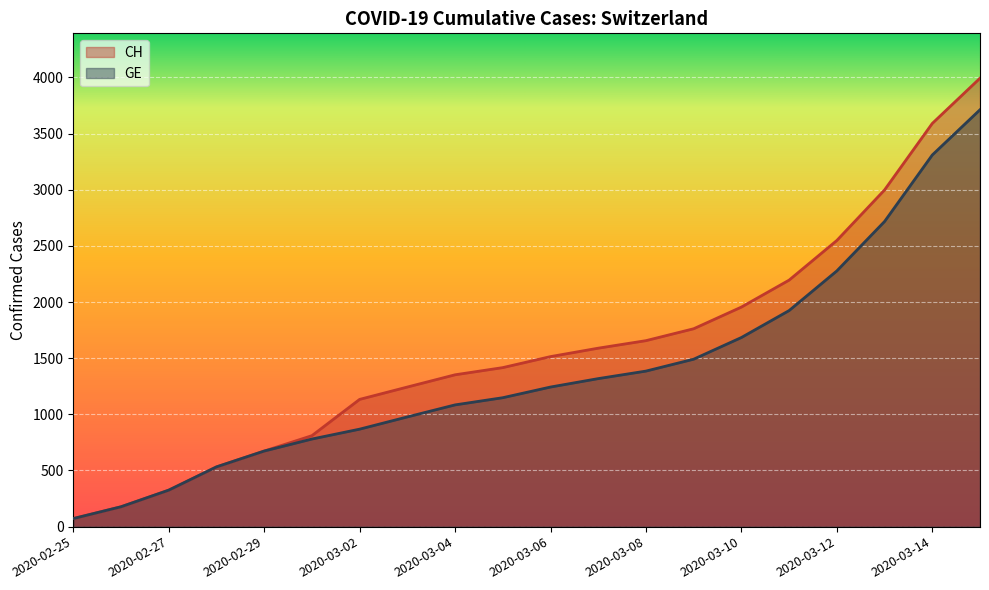

How many series are shown in this chart?

2